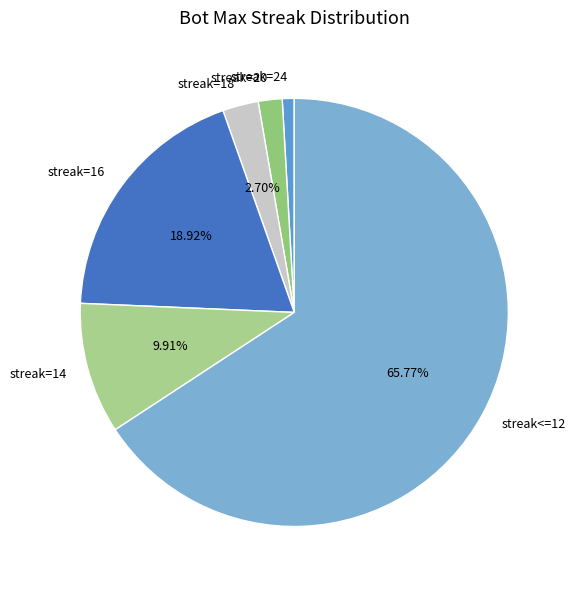

What is the majority slice?

streak<=12